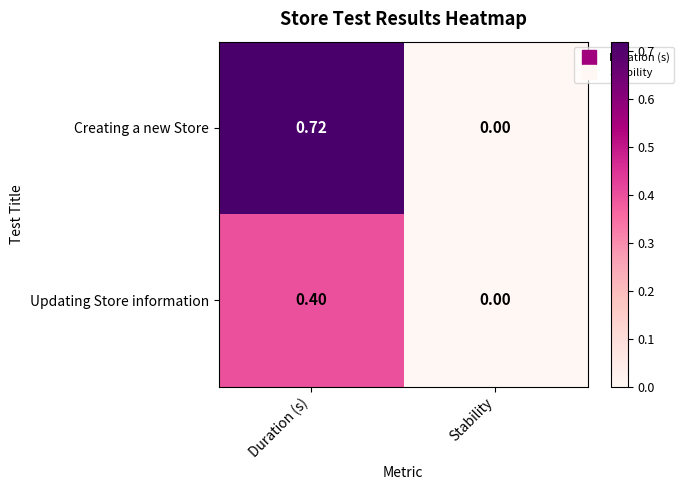

Which series changed the most between Duration (s) and Stability?

Creating a new Store